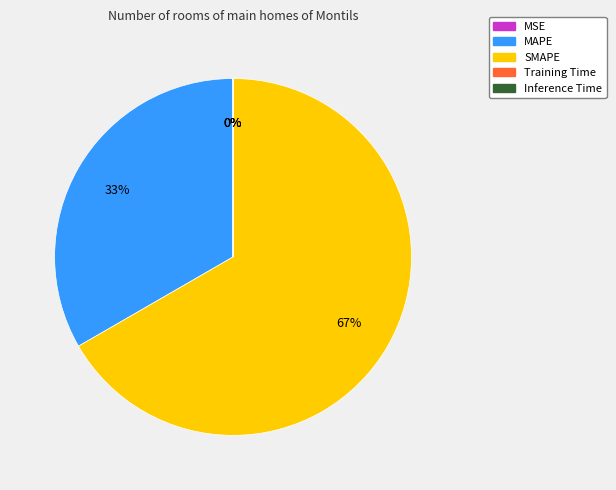

Which slice is the largest?

SMAPE